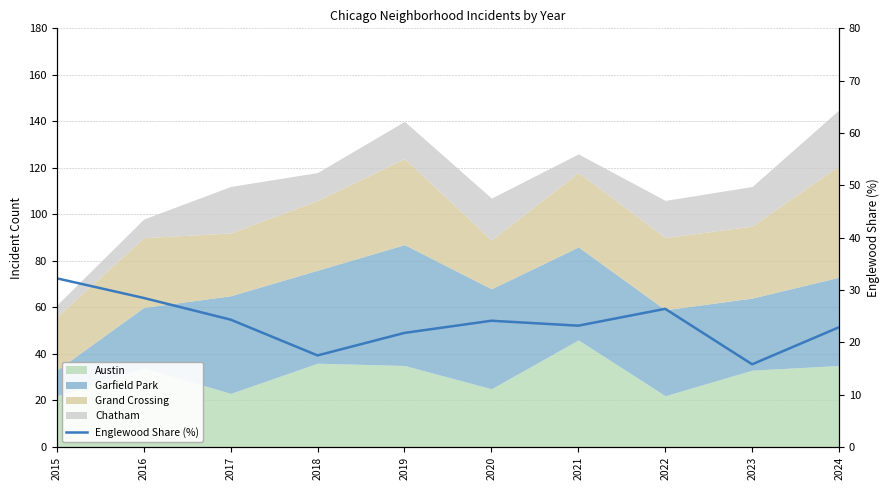

The value at 2018 is 17.5. True or false?

True